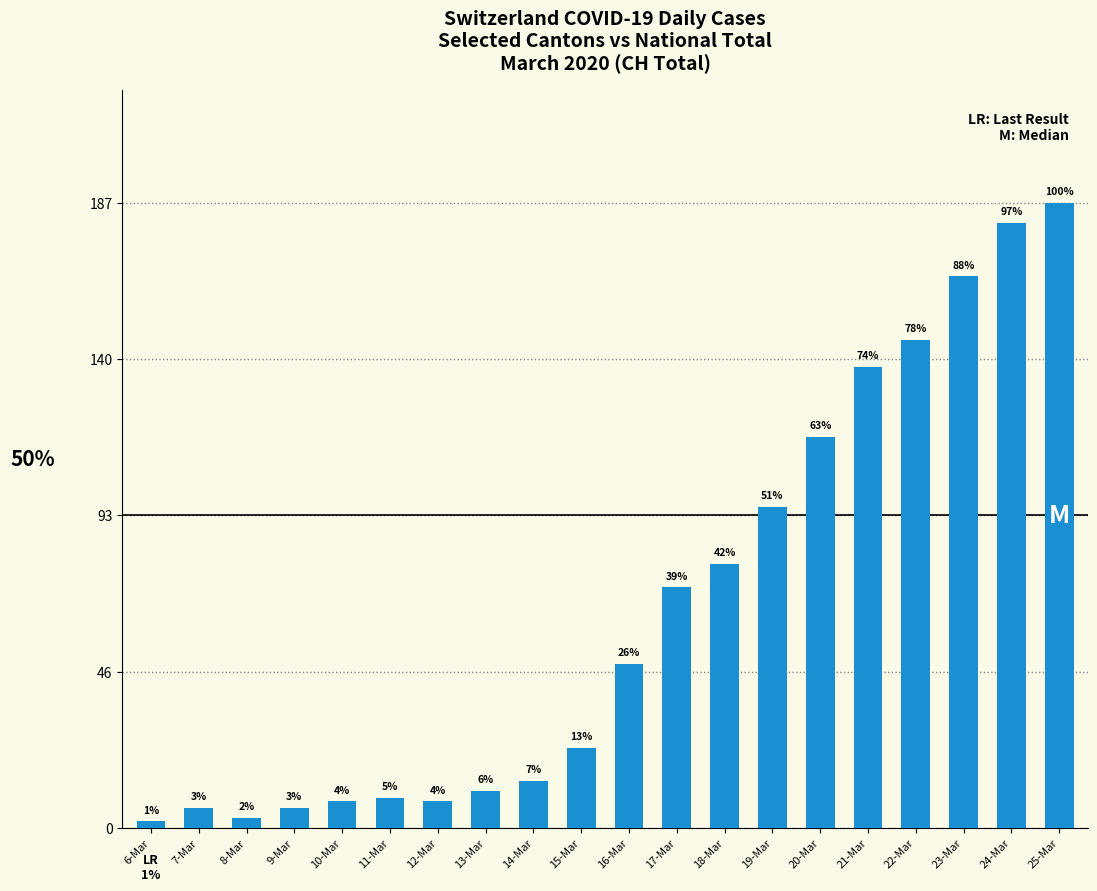

Where does the data first go above 49?

17-Mar